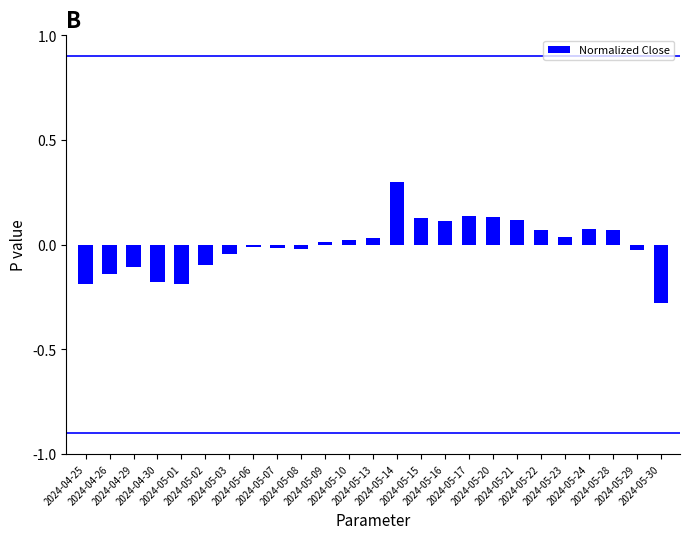

Which category has the lowest value across all series?

2024-05-30